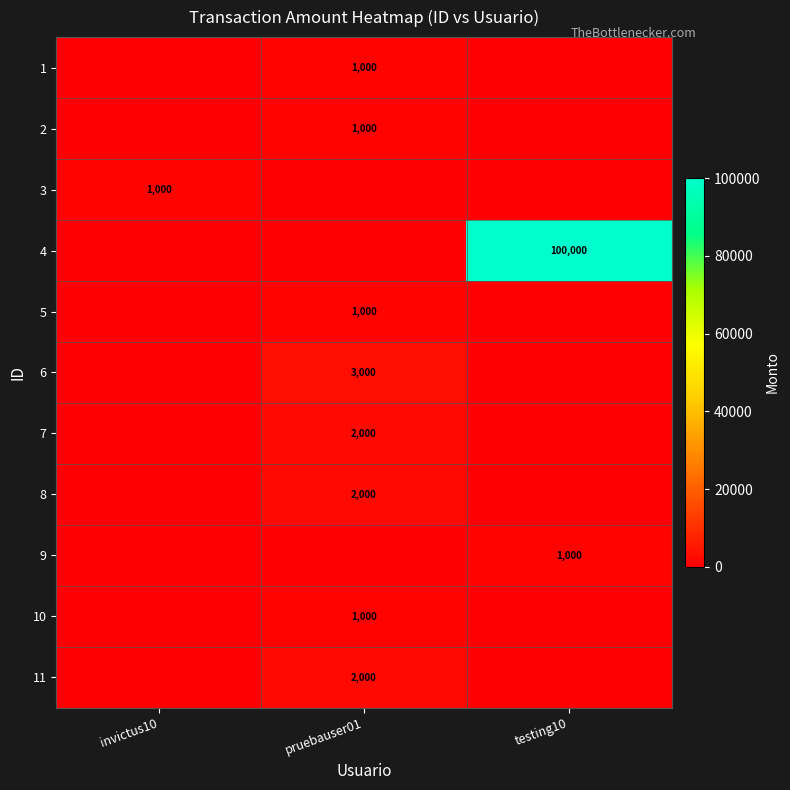

The row_8 series shows -680 at invictus10. True or false?

False